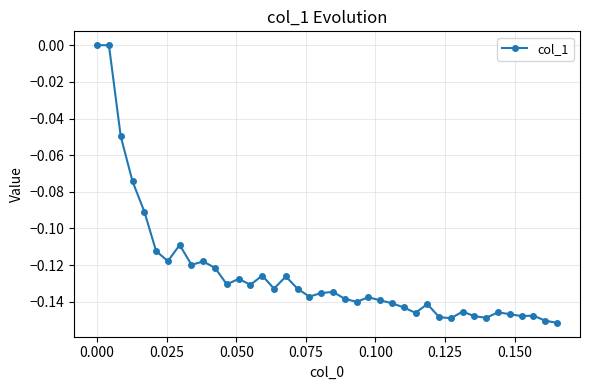

Count the number of data series in this chart.

1